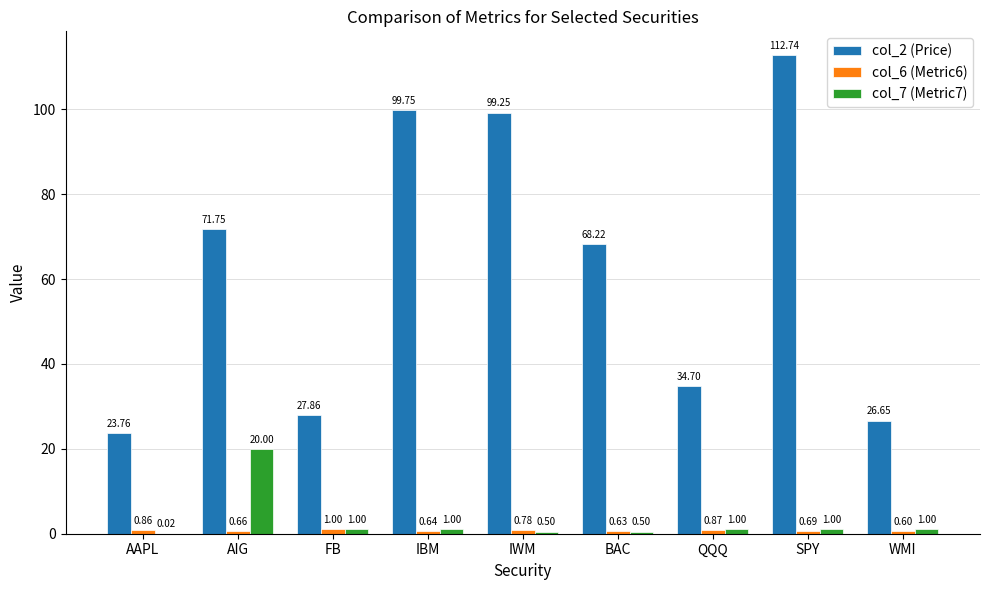

What is the average value of the col_7 (Metric7) series?

2.9